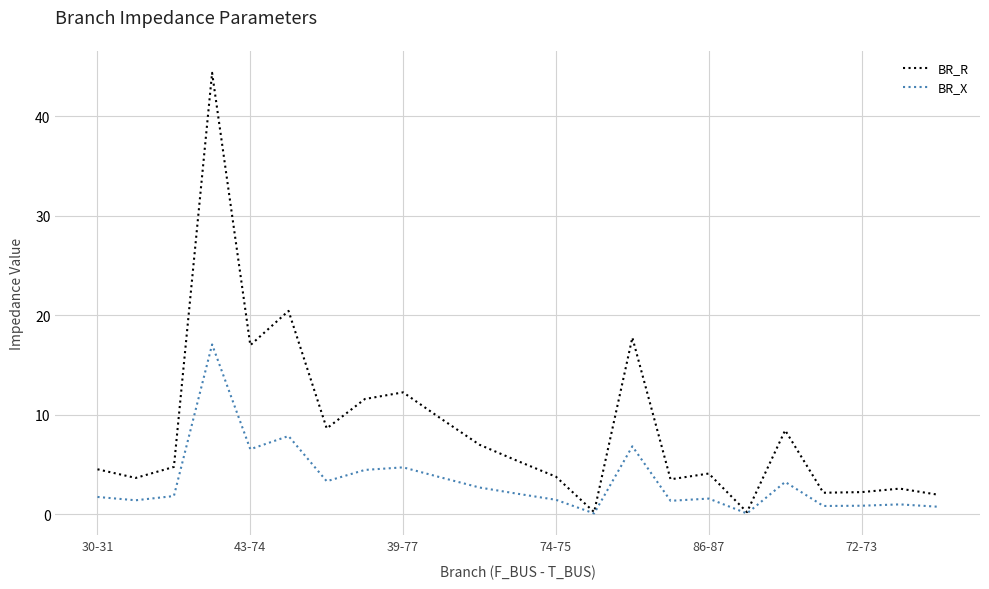

Rank the series by their maximum value, from lowest to highest.

BR_X, BR_R